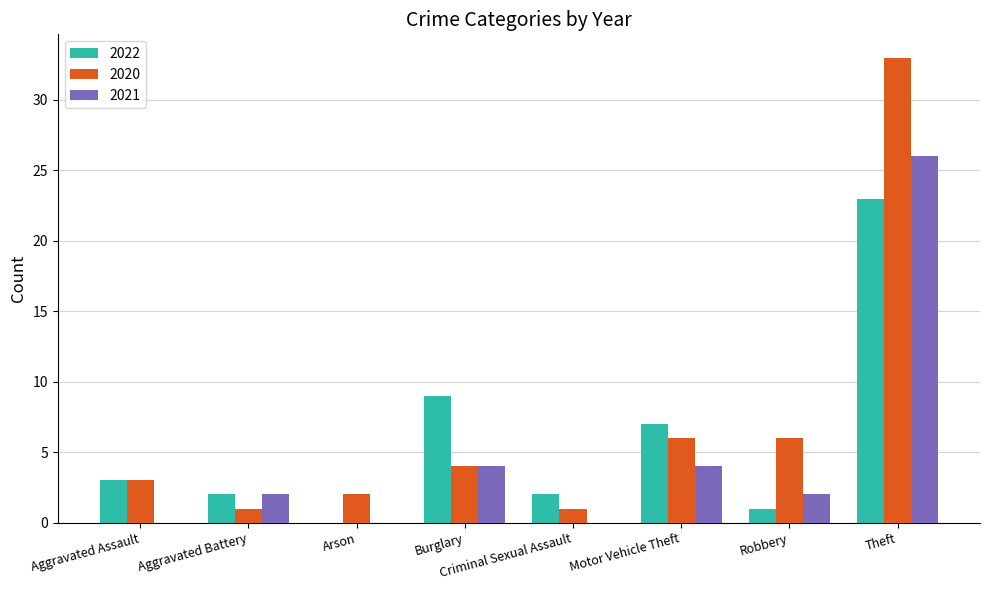

Is it true that 2022 equals 13 at Theft?

False